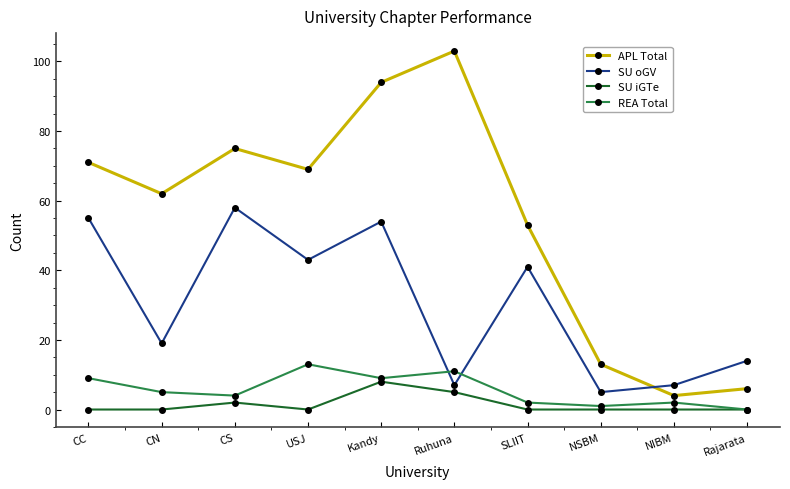

What is the spread (max minus min) of values at Rajarata?

14